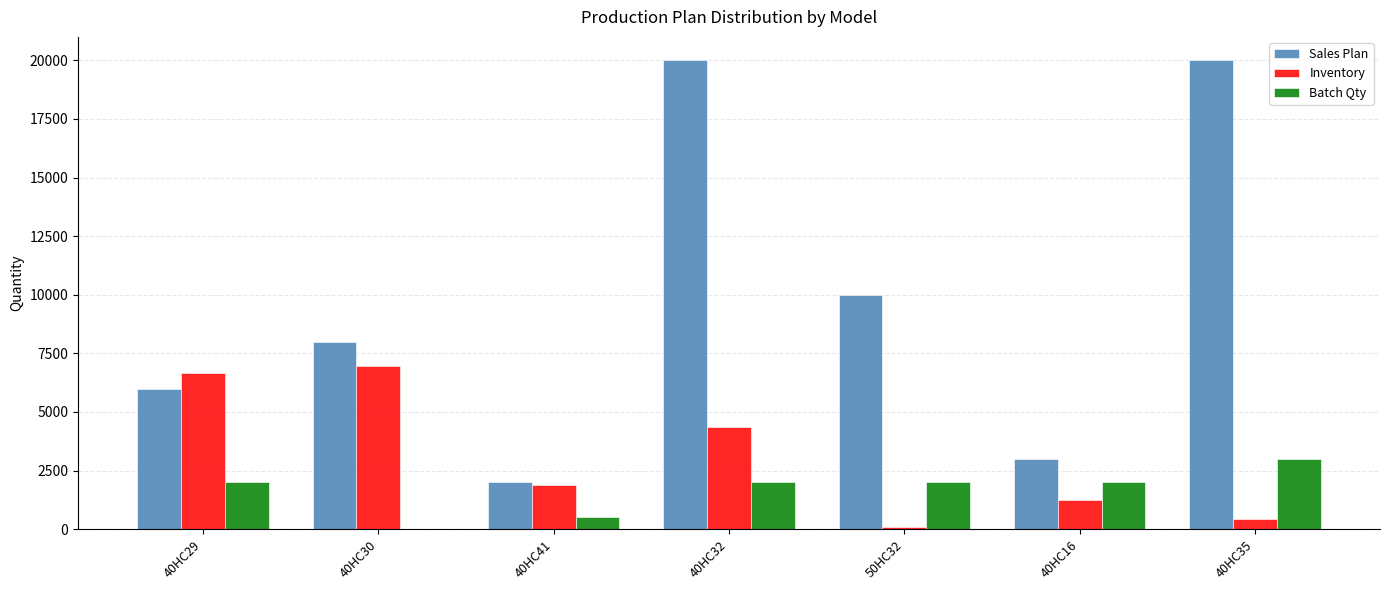

Is the value of Sales Plan at 40HC16 greater than the value of Batch Qty at 40HC41?

Yes